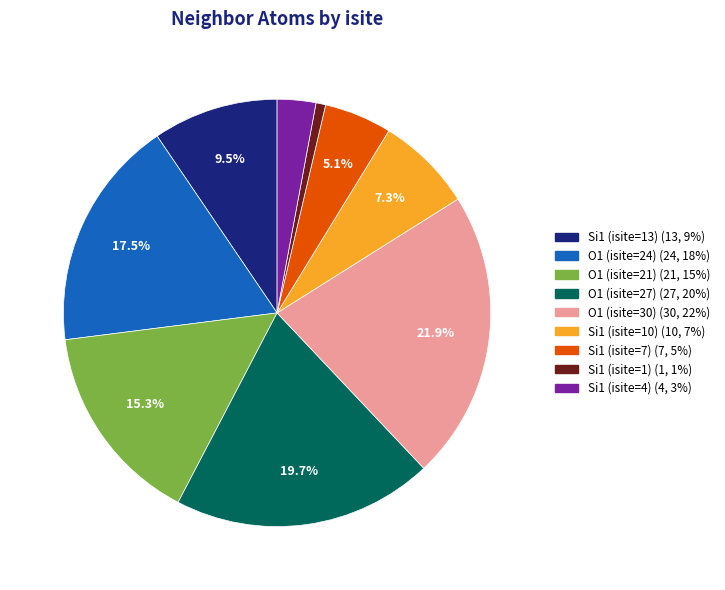

What is the ratio of the value at Si1 (isite=1) to the value at Si1 (isite=13)?

0.1